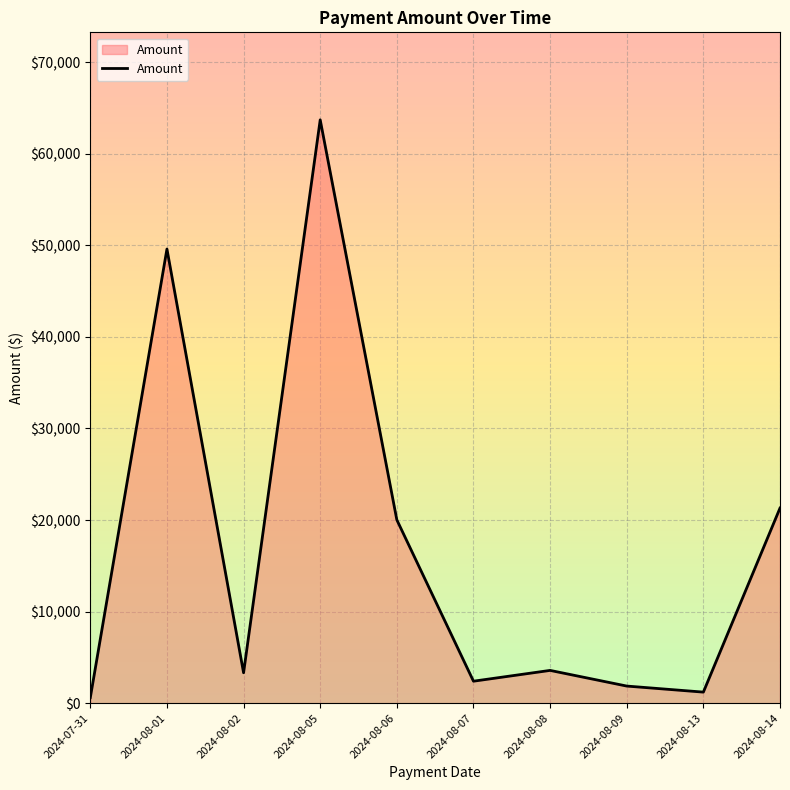

Which label corresponds to the largest value in the chart?

2024-08-05